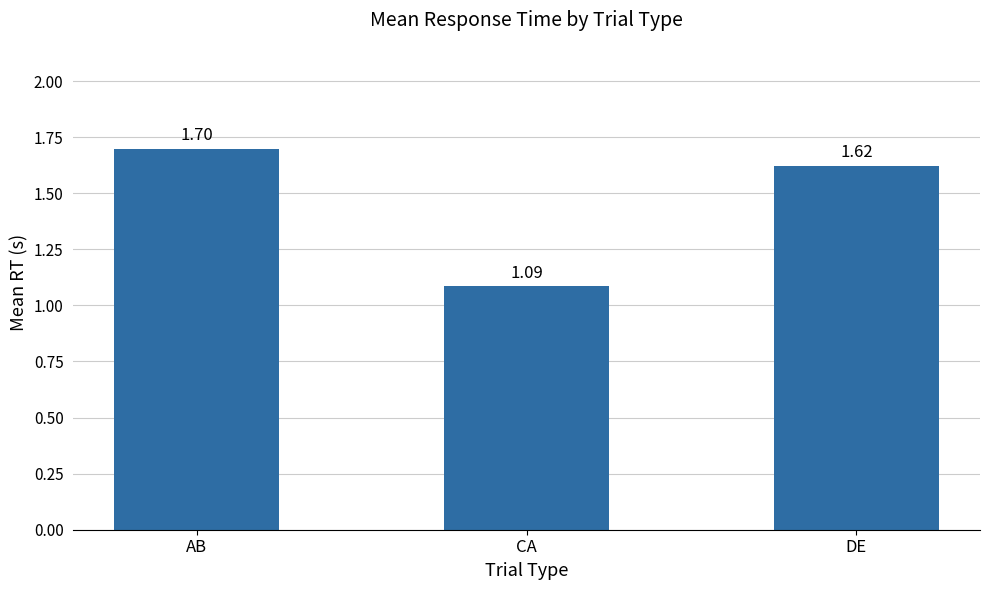

Is it true that the value at CA is 1.5?

False